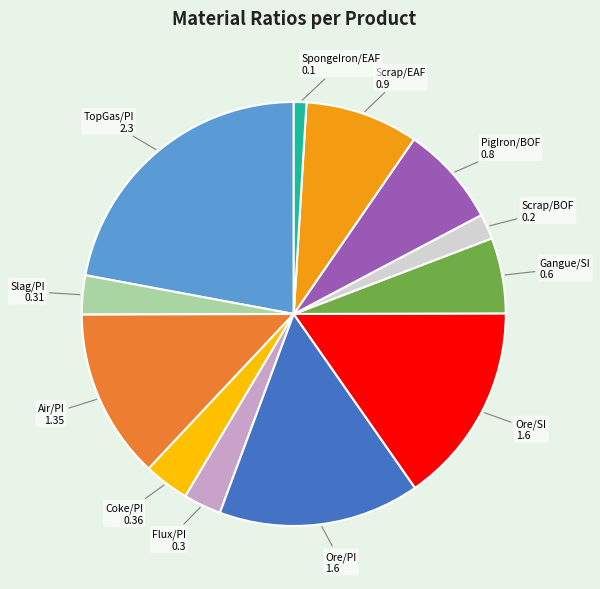

Does any single category account for the majority?

No